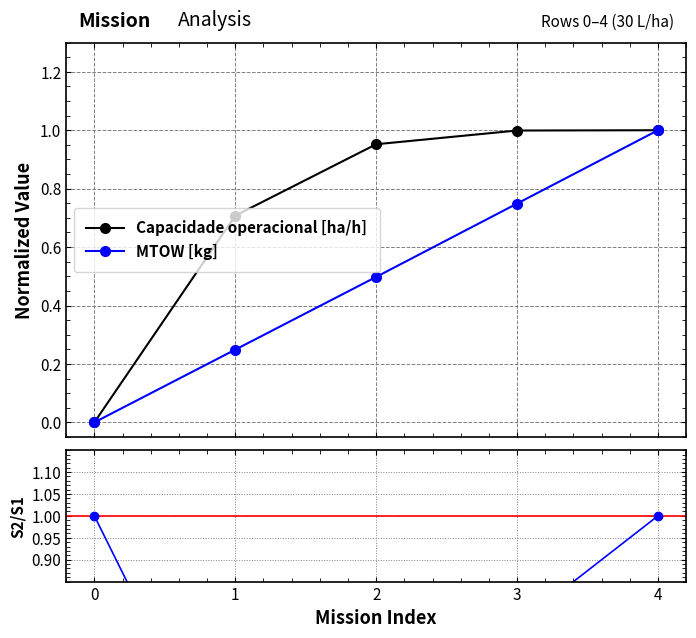

Which series changed the most between 0 and 2?

Capacidade operacional [ha/h]